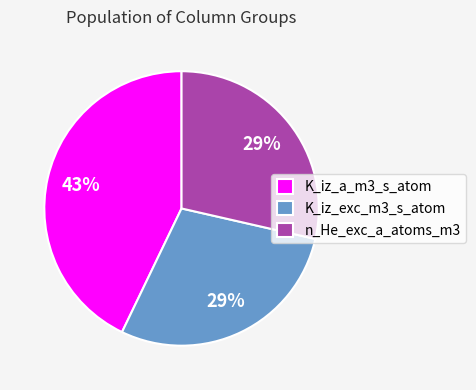

How many segments does this pie chart have?

3